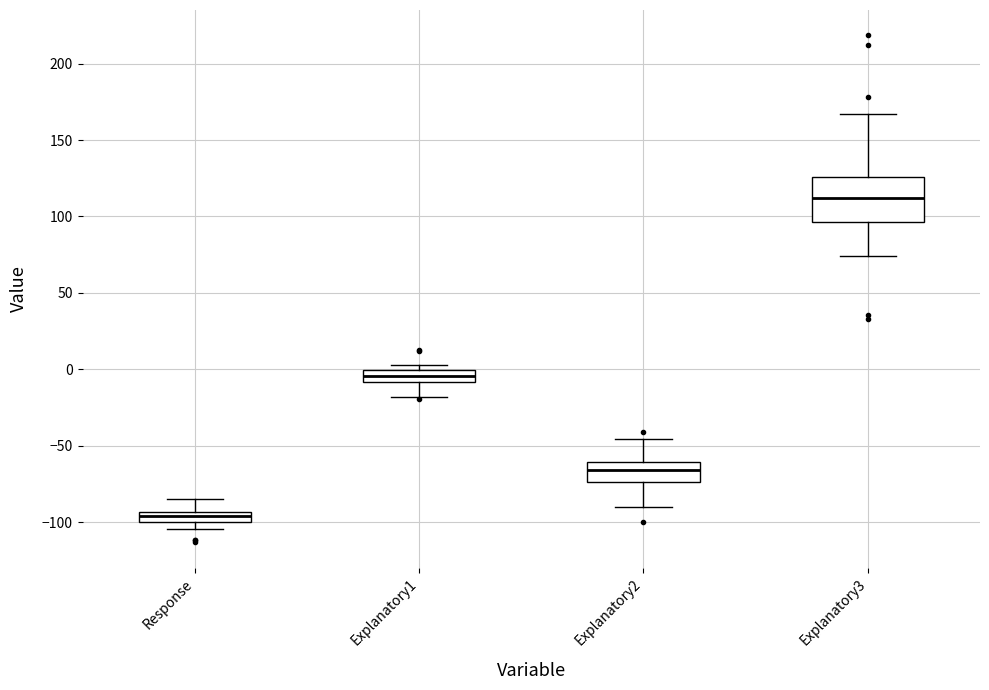

Which box's median line is the lowest?

Response